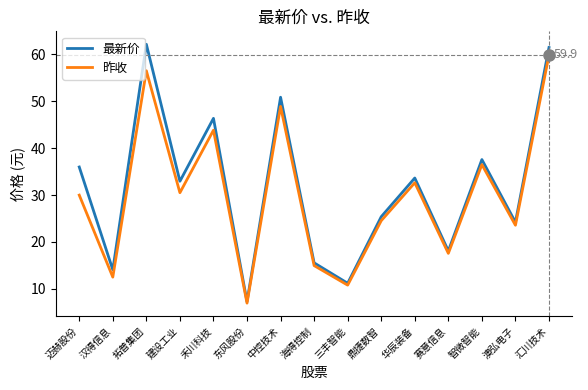

What are all the series names shown in the legend?

最新价, 昨收